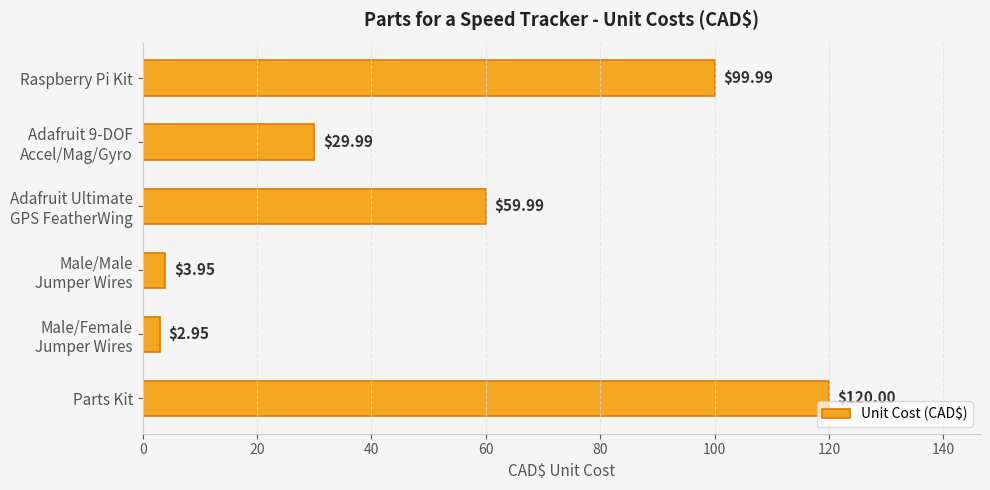

What is the maximum value shown in the chart?

120.0